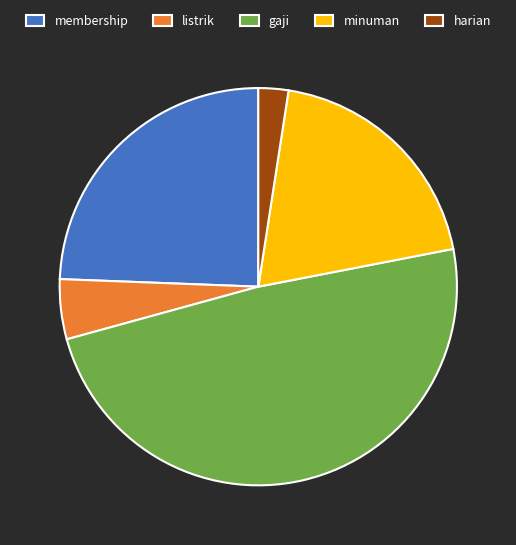

The listrik slice represents 5% of the pie. True or false?

True